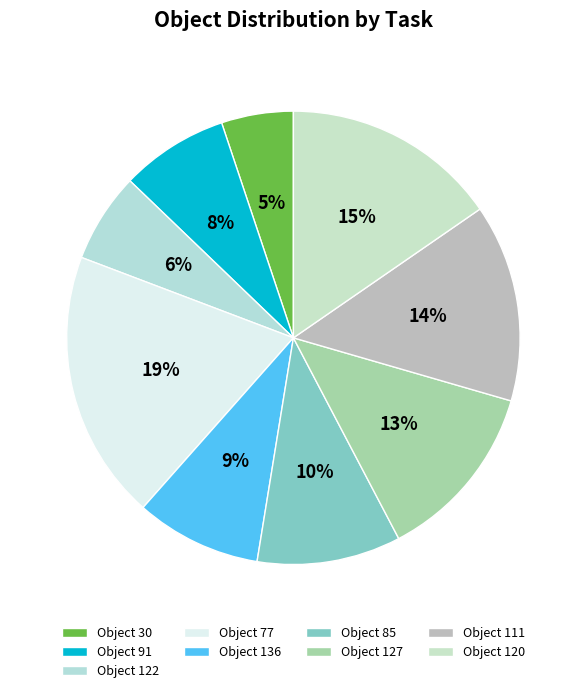

Count the number of slices in the pie.

9